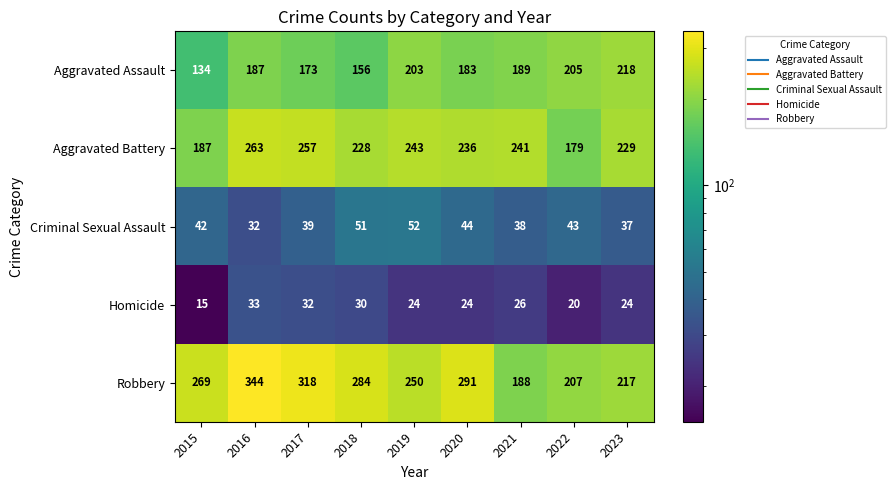

Which category has the lowest value across all series?

2015